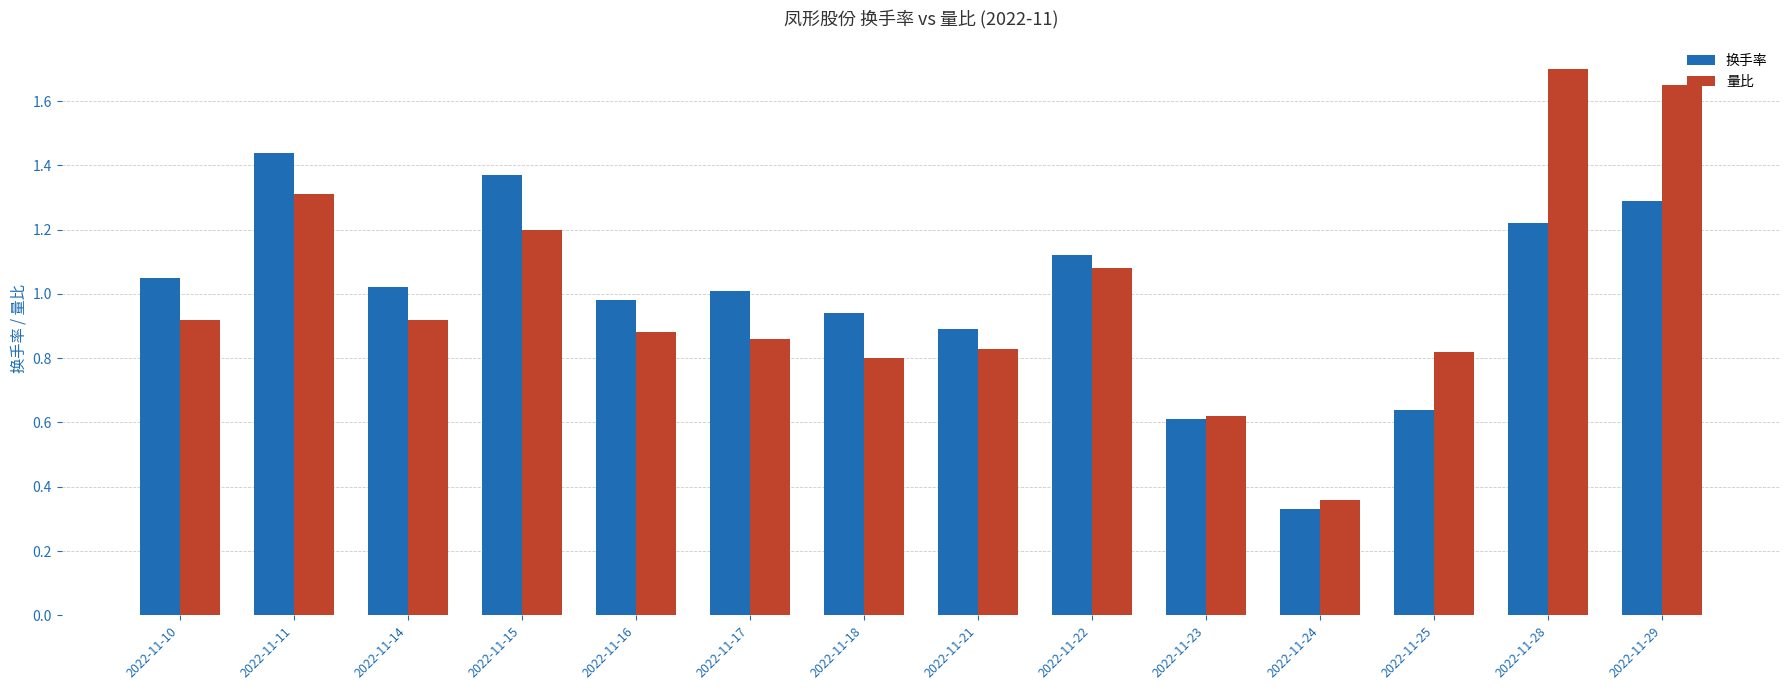

Where does the 换手率 series first go above 1?

2022-11-10